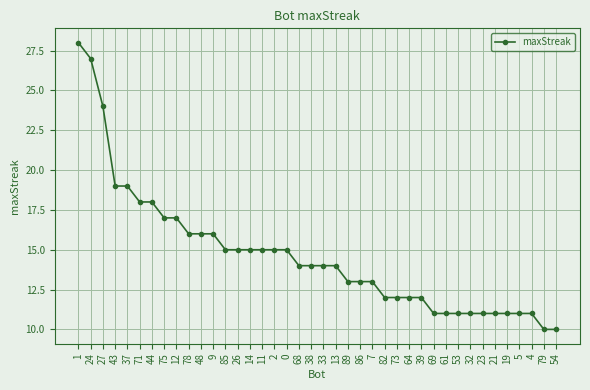

Reading left to right, extract all data points from this chart.

28	27	24	19	19	18	18	17	17	16	16	16	15	15	15	15	15	15	14	14	14	14	13	13	13	12	12	12	12	11	11	11	11	11	11	11	11	11	10	10